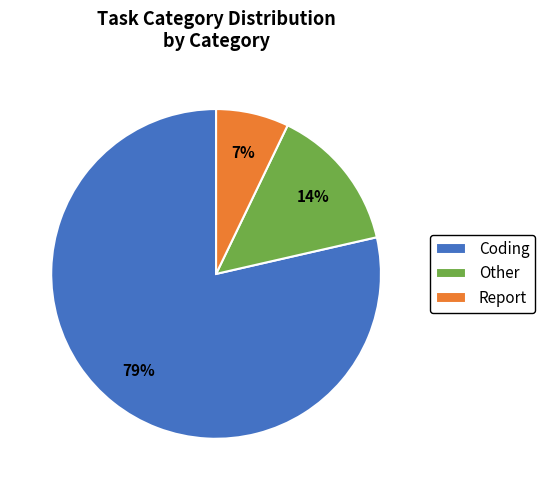

To the nearest percent, what percentage of the pie is Other?

14%